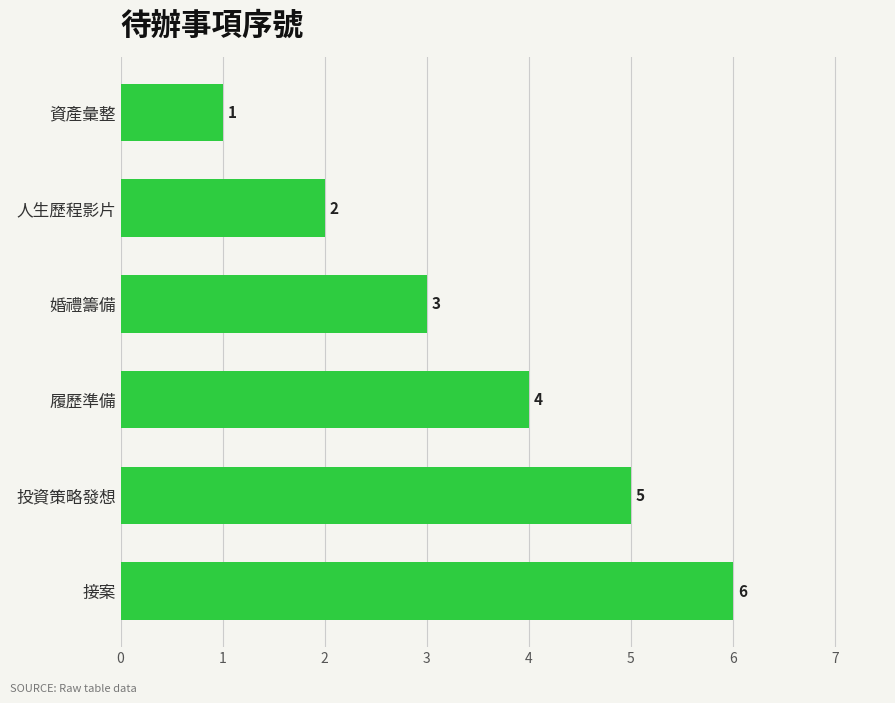

The chart shows a value of 2 at 人生歷程影片. True or false?

True